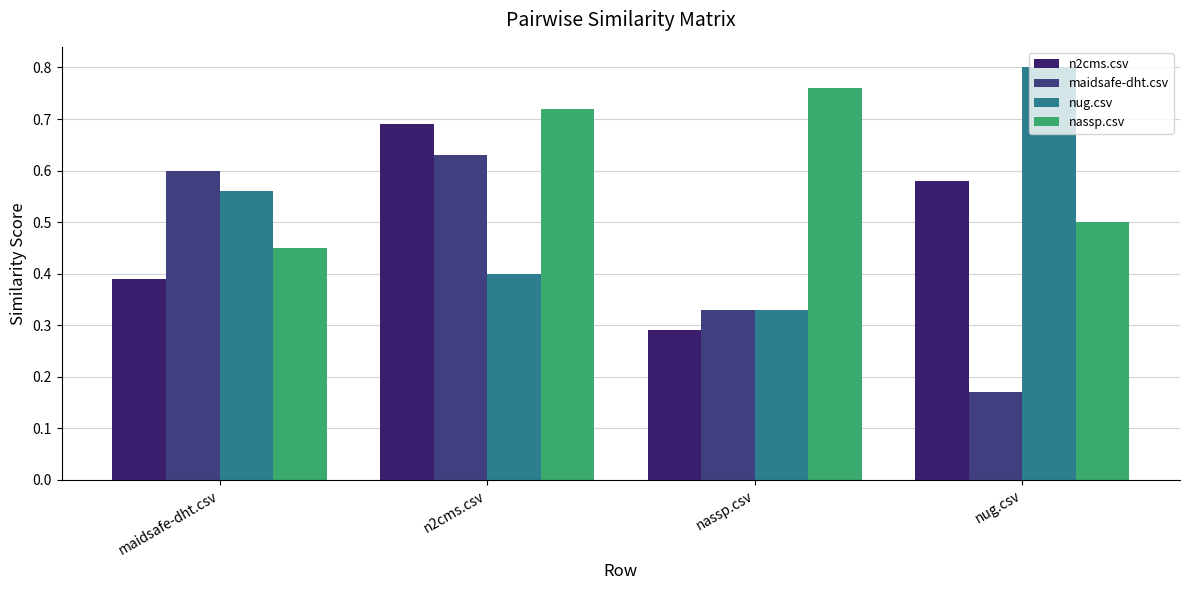

How many groups of bars are there?

4